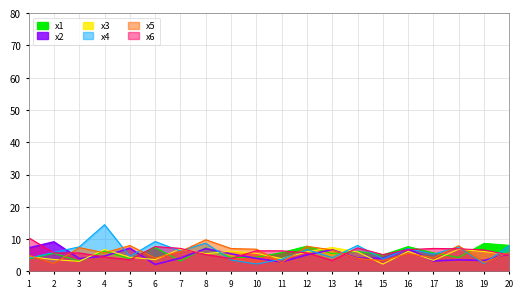

Read the x3 value at 8.

5.5